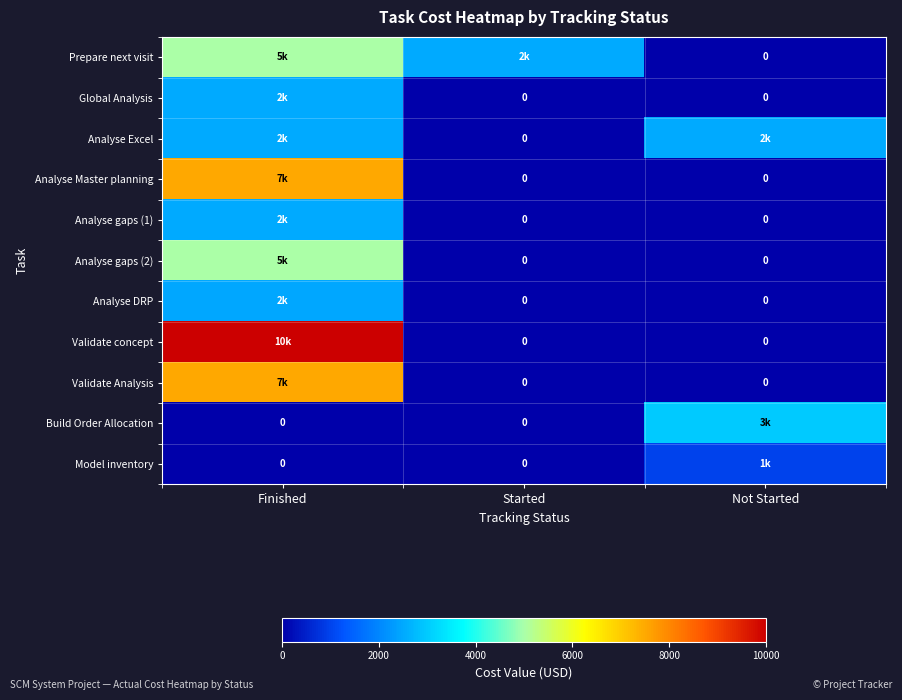

At Finished, list the series in order from smallest to largest.

Build Order Allocation, Model inventory, Analyse DRP, Global Analysis, Analyse Excel, Analyse gaps (1), Prepare next visit, Analyse gaps (2), Analyse Master planning, Validate Analysis, Validate concept